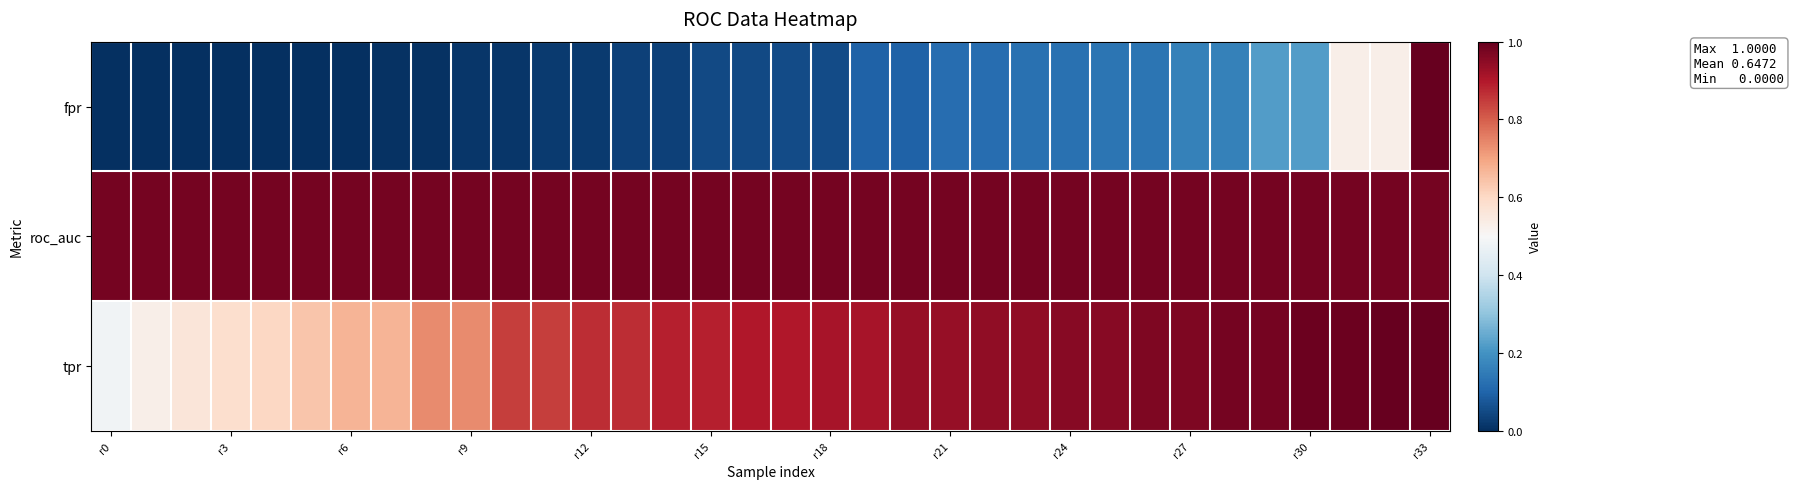

How many data points does each series have?

34